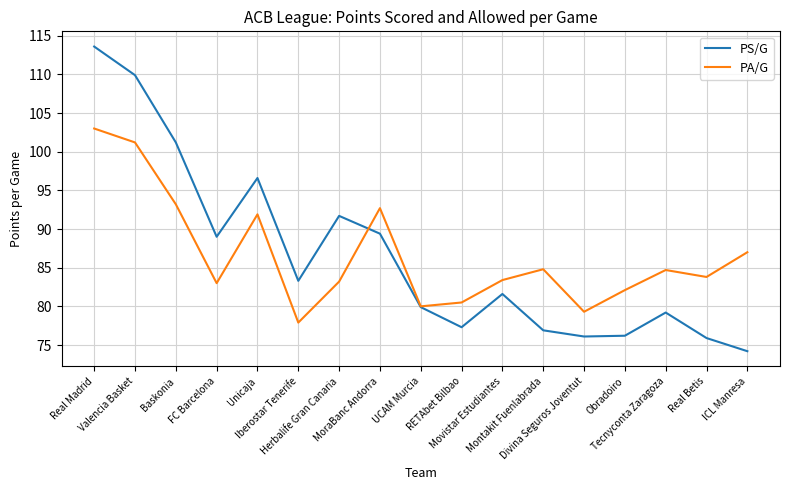

What is the minimum value for PA/G?

77.9